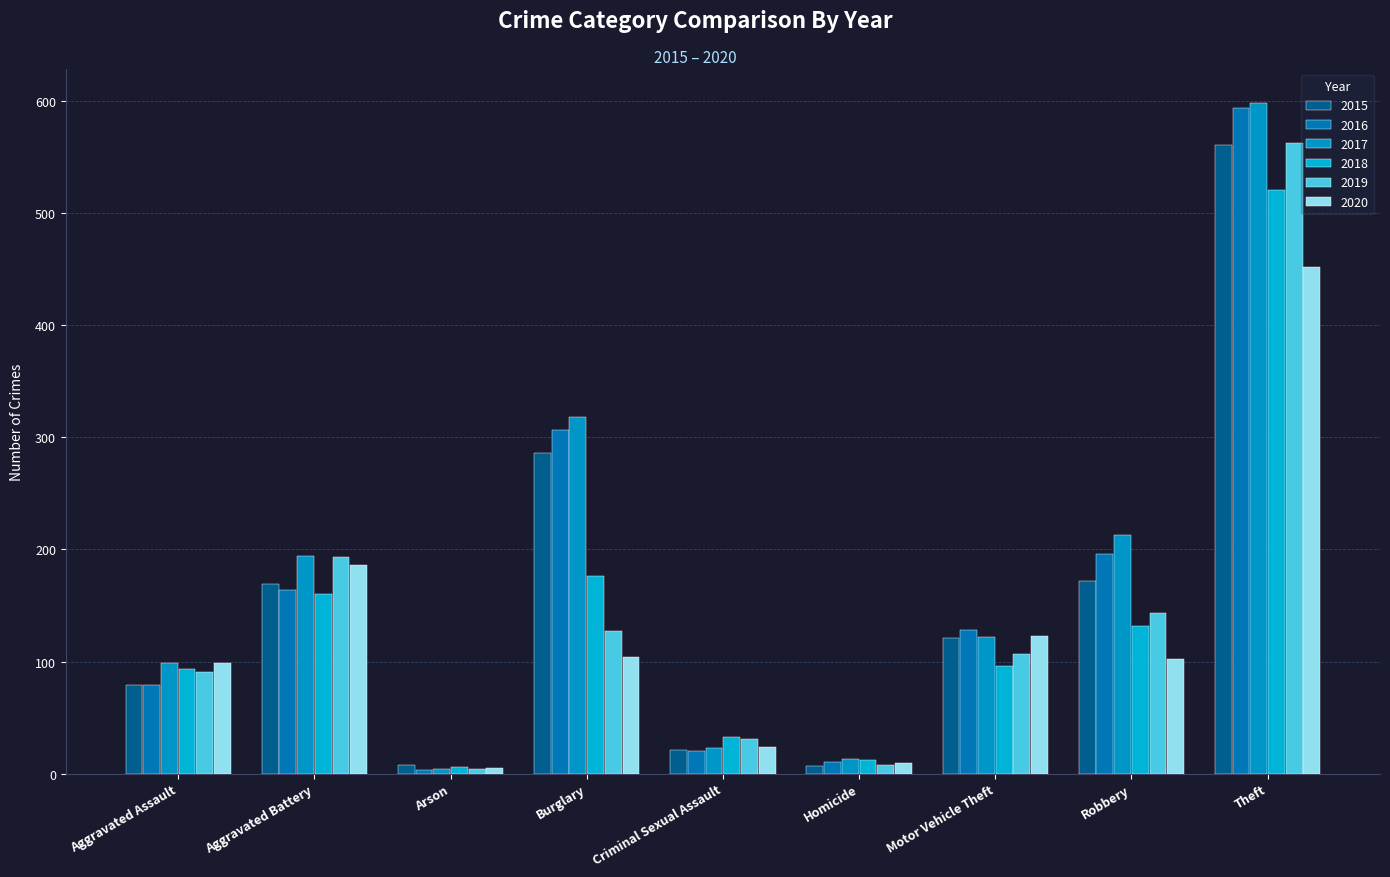

Count the number of data series in this chart.

6